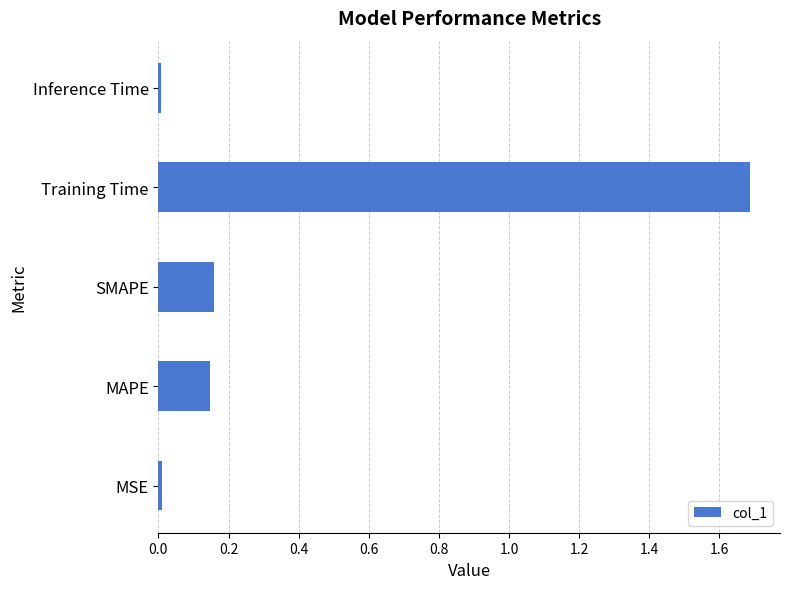

Is it true that the value at MSE is 0.0?

True